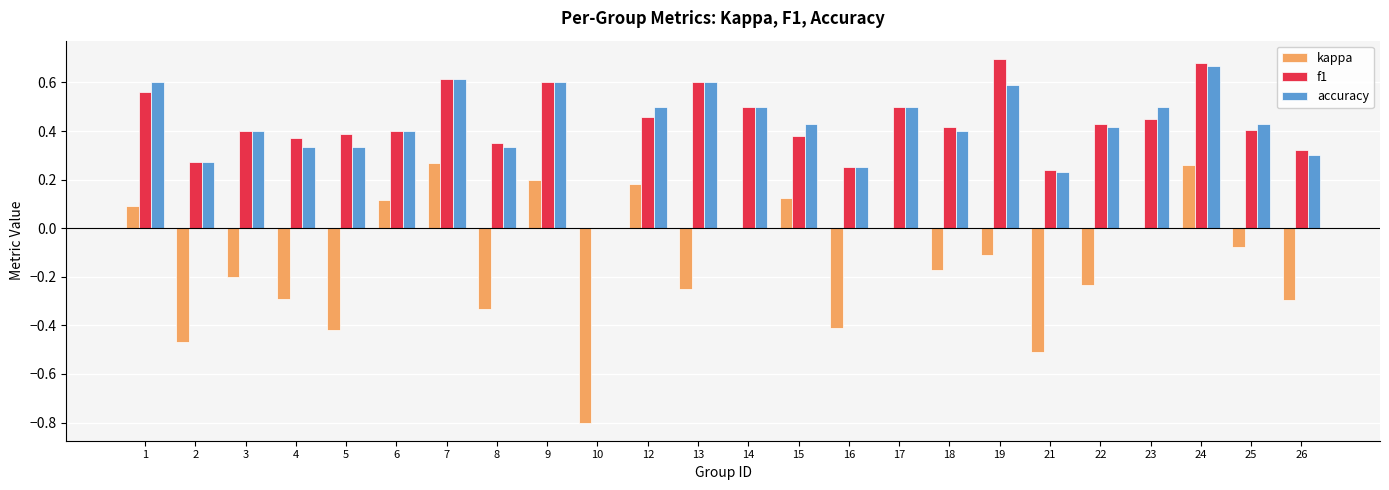

What is the sum of all accuracy values?

10.2